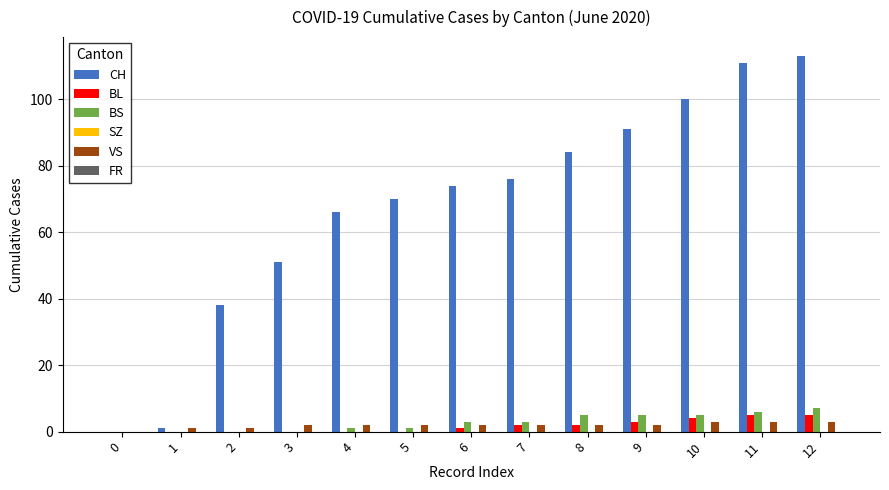

Which series has the largest total across all categories?

CH